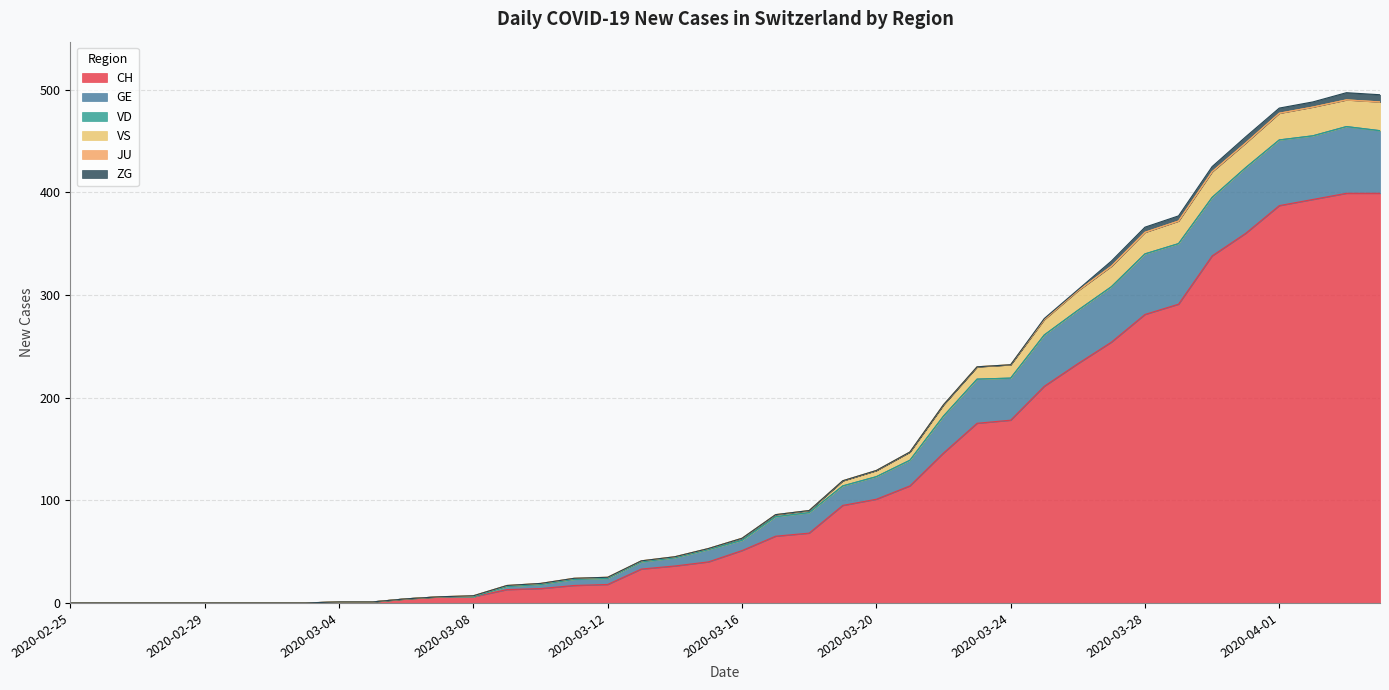

True or false: GE and CH intersect in this chart.

False